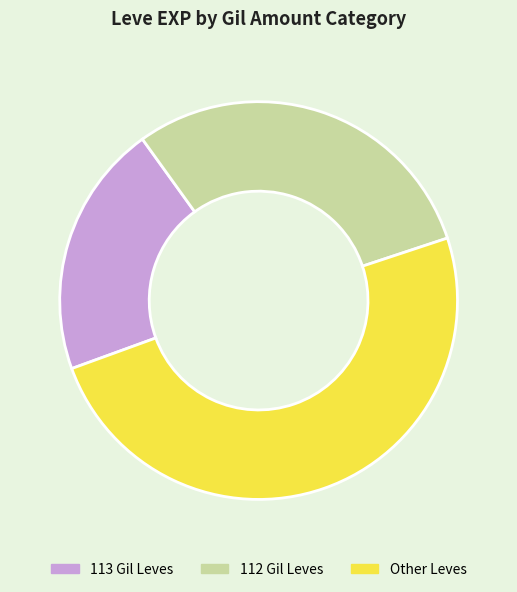

Does any single category account for the majority?

No